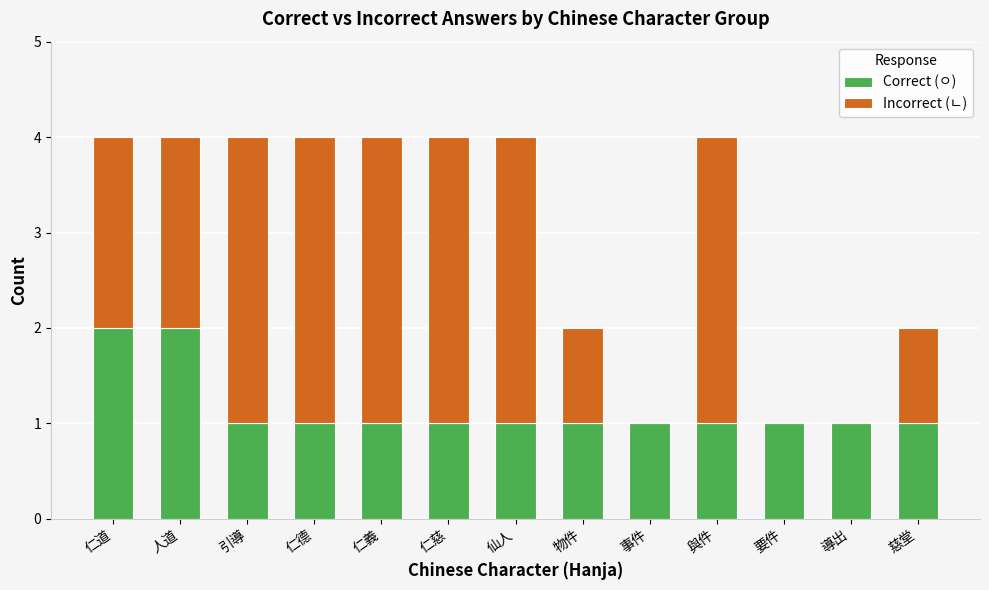

Is it true that Correct (ㅇ) equals 1 at 仙人?

True